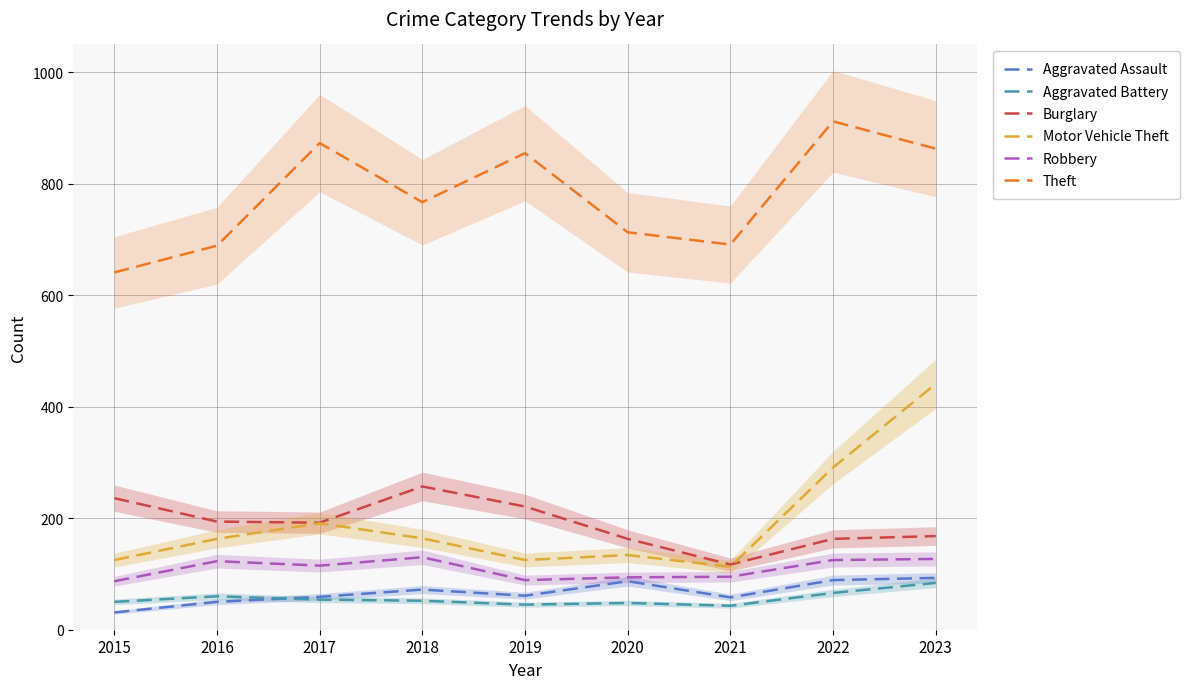

What is the sum of all Aggravated Battery values?

502